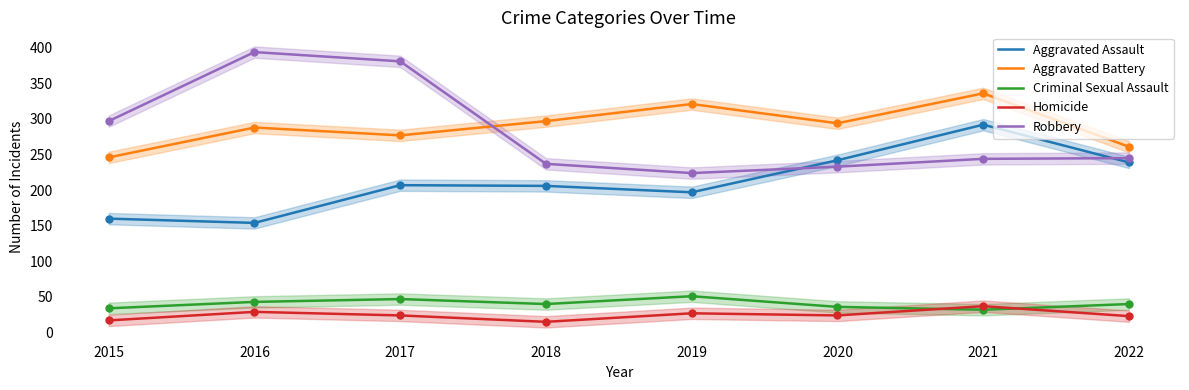

What is the total value across all series at 2017?

936